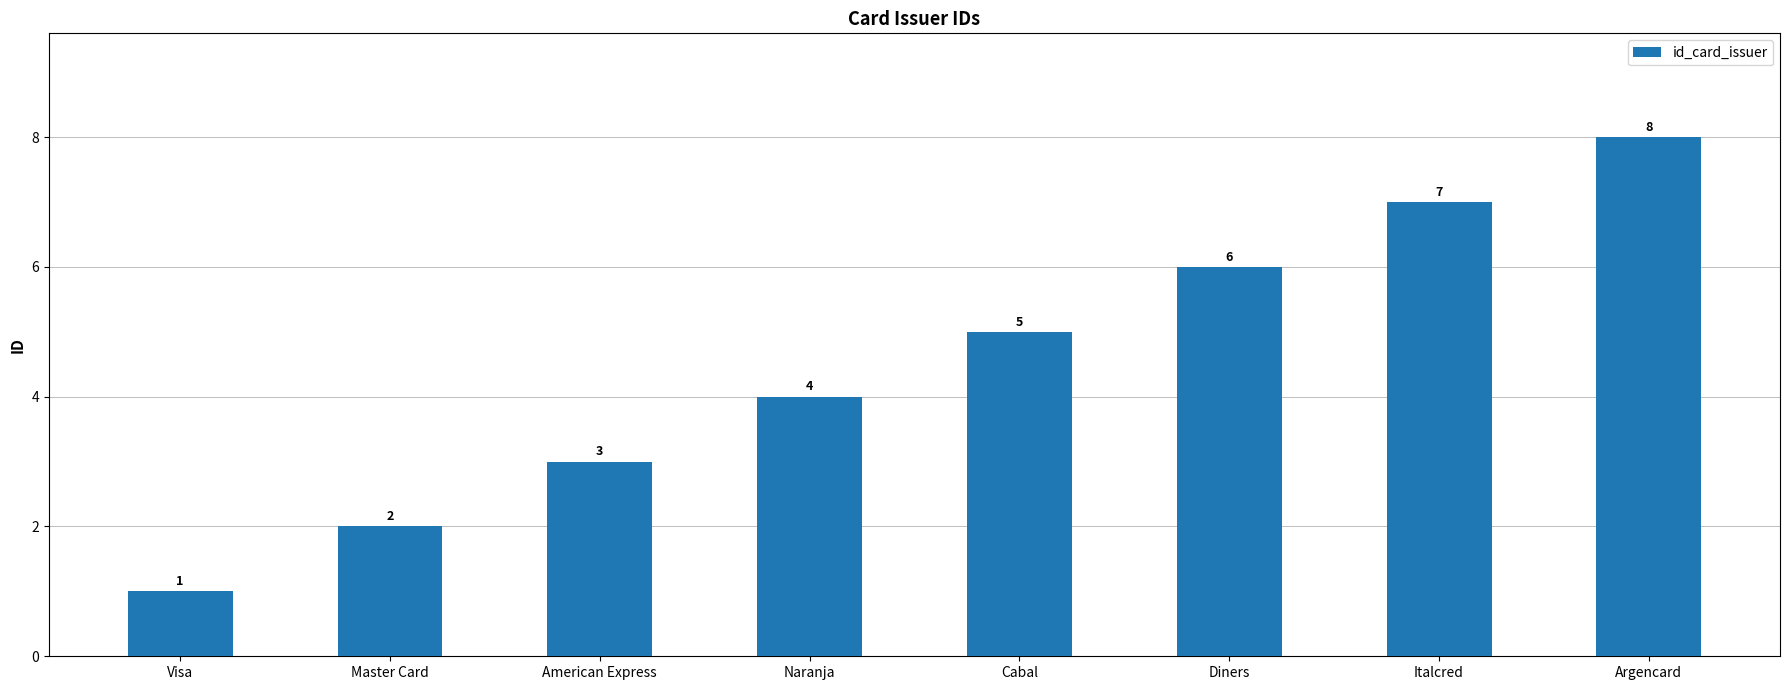

Reading right to left, what are all the values shown in this chart?

Argencard=8	Italcred=7	Diners=6	Cabal=5	Naranja=4	American Express=3	Master Card=2	Visa=1